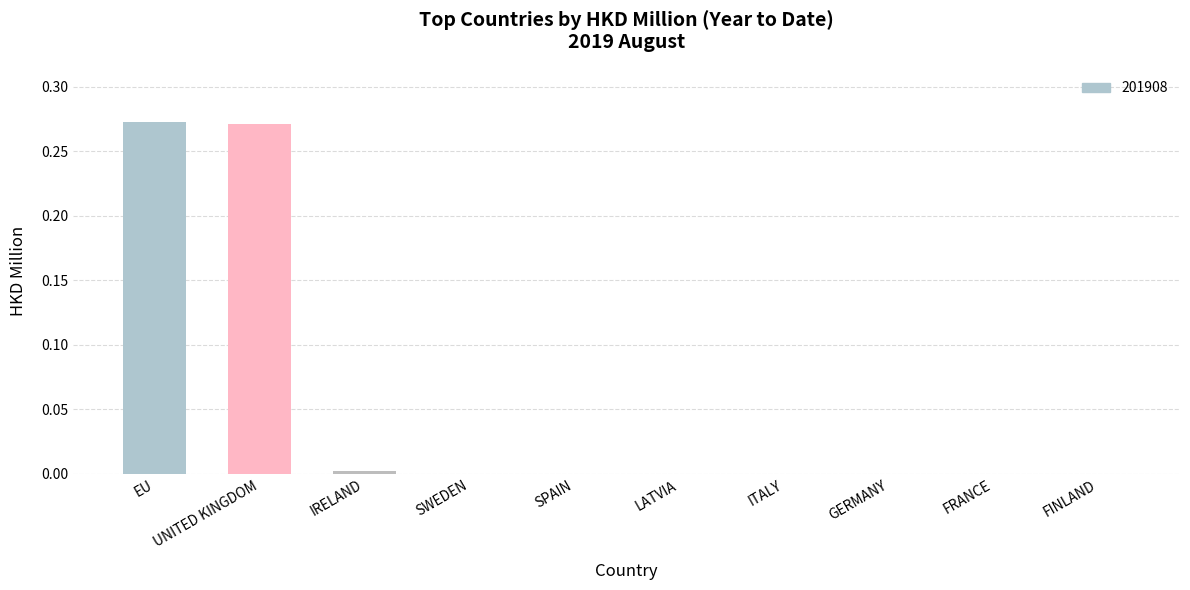

Between LATVIA and UNITED KINGDOM, which is larger?

UNITED KINGDOM